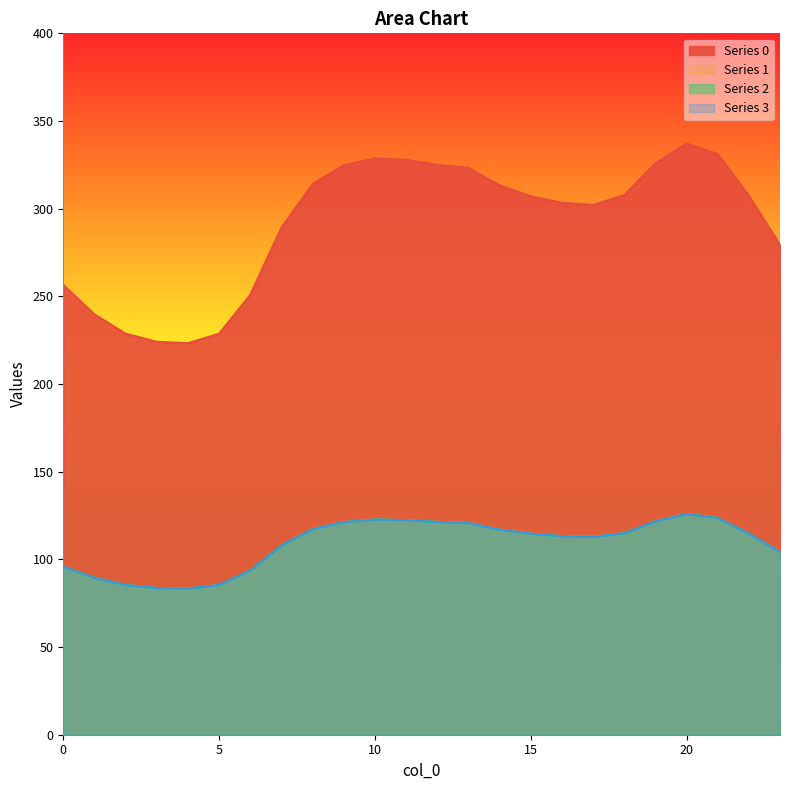

How many interior local valleys does the 3 series have?

2